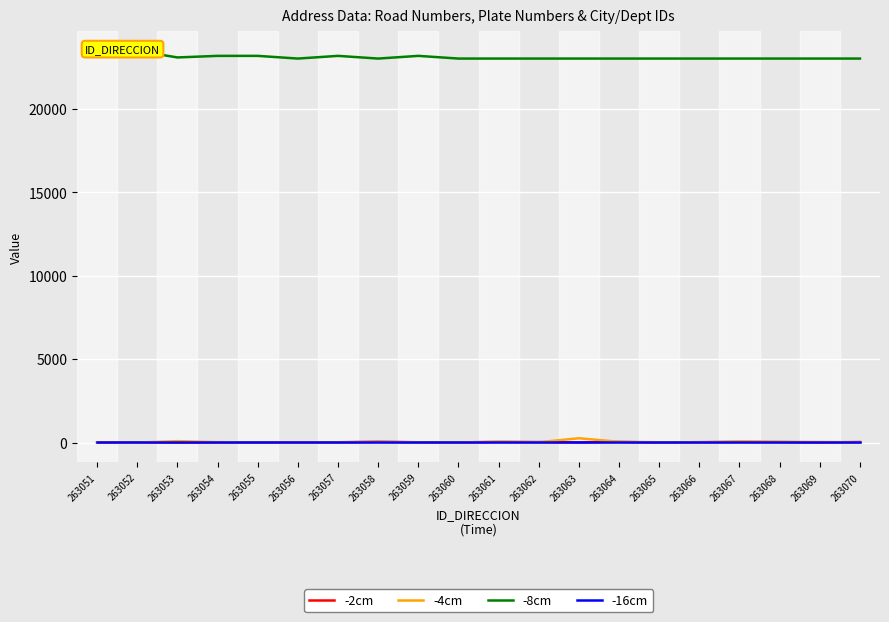

What is the sum of all -8cm values?

461661